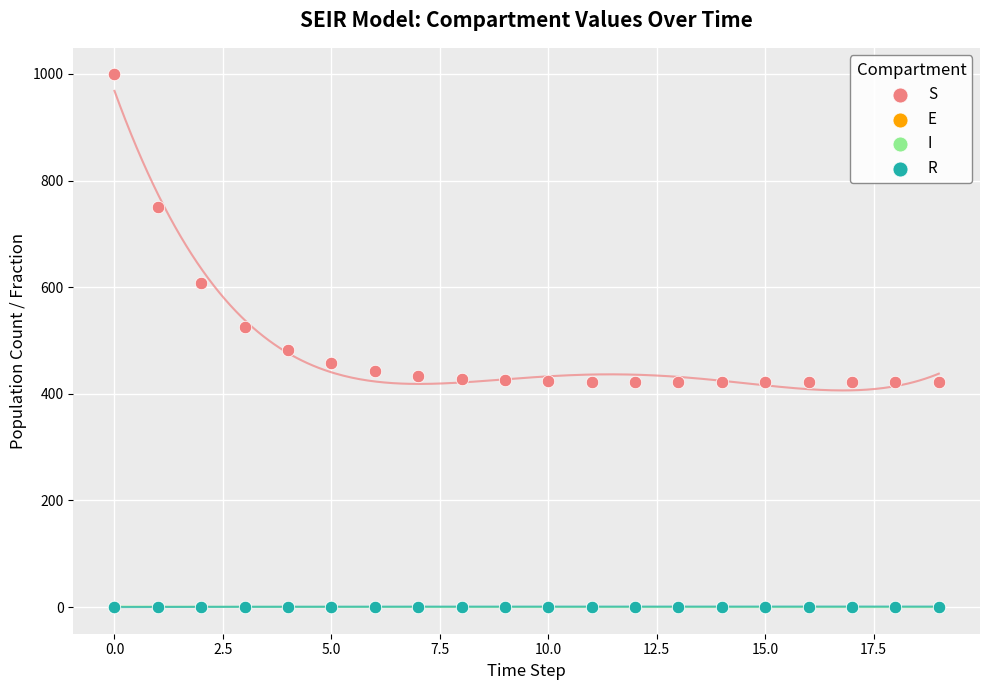

What are all the series names shown in the legend?

S, E, I, R